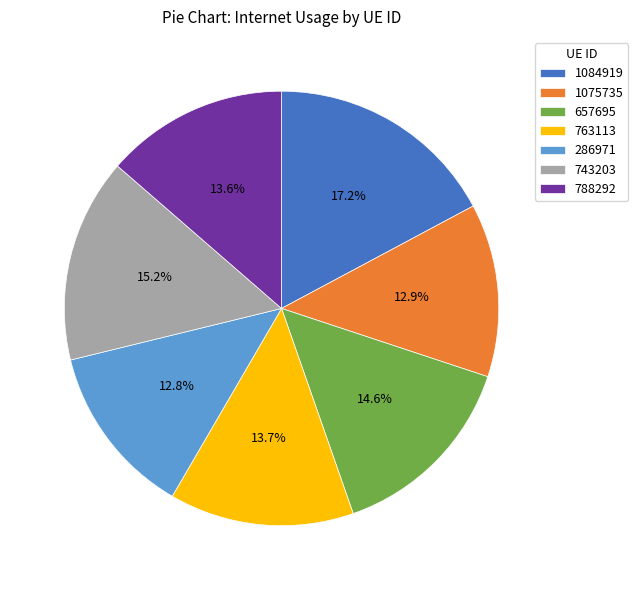

Is there any slice that represents more than half of the pie?

No